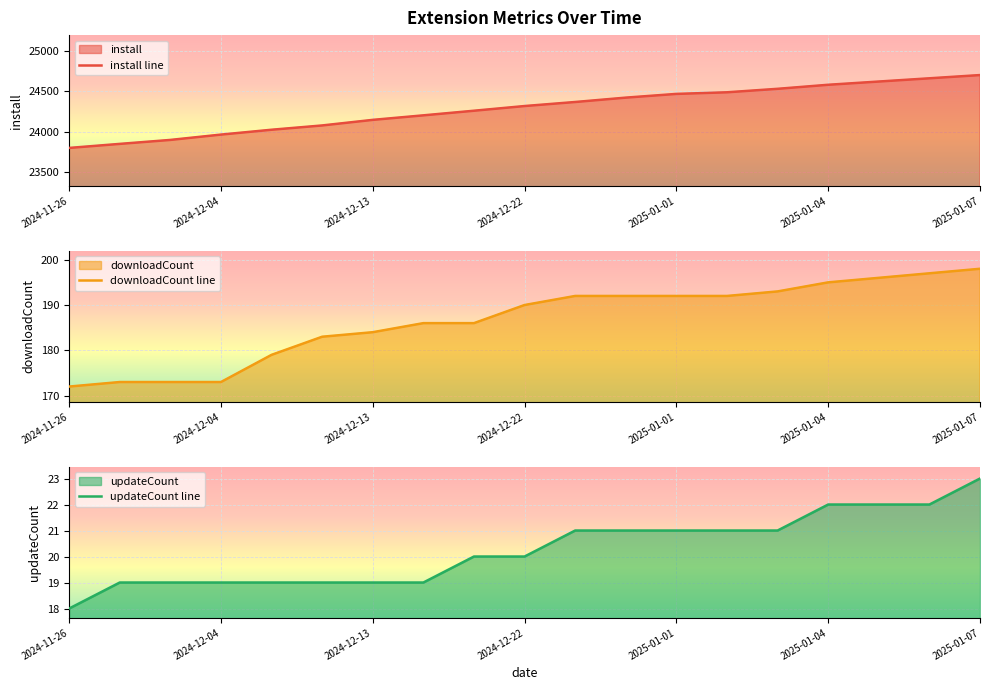

True or false: updateCount line and install line cross at least once.

False